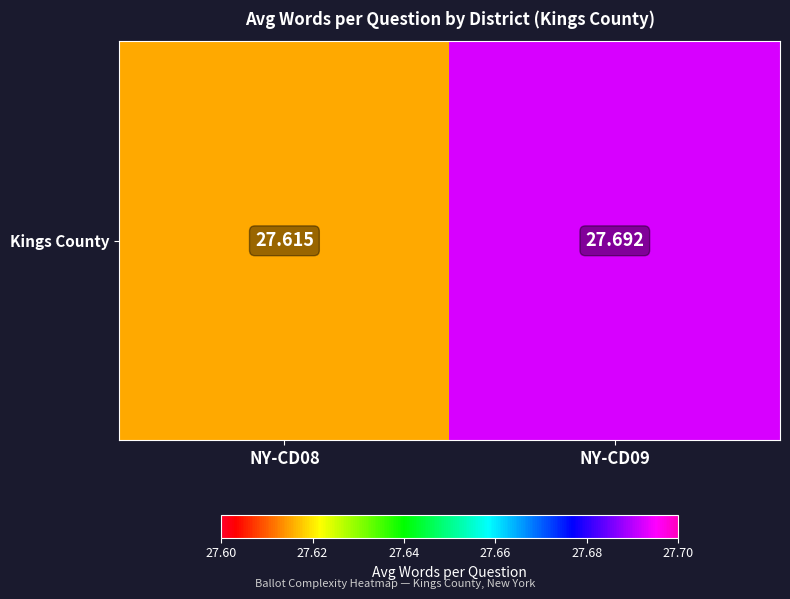

True or false: the data shows 27.6 at NY-CD08.

True